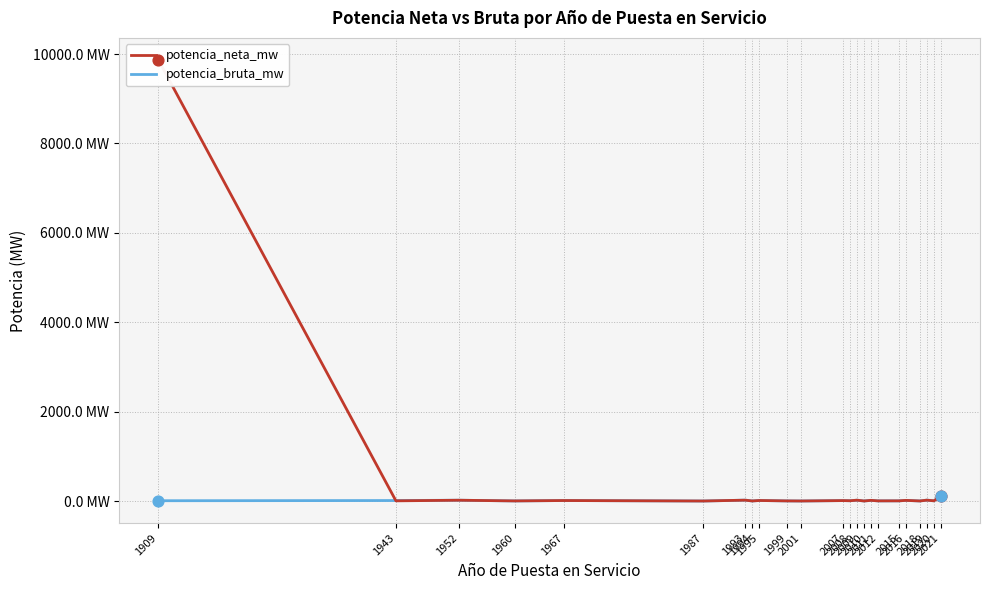

Which series contains the lowest Y value?

potencia_neta_mw